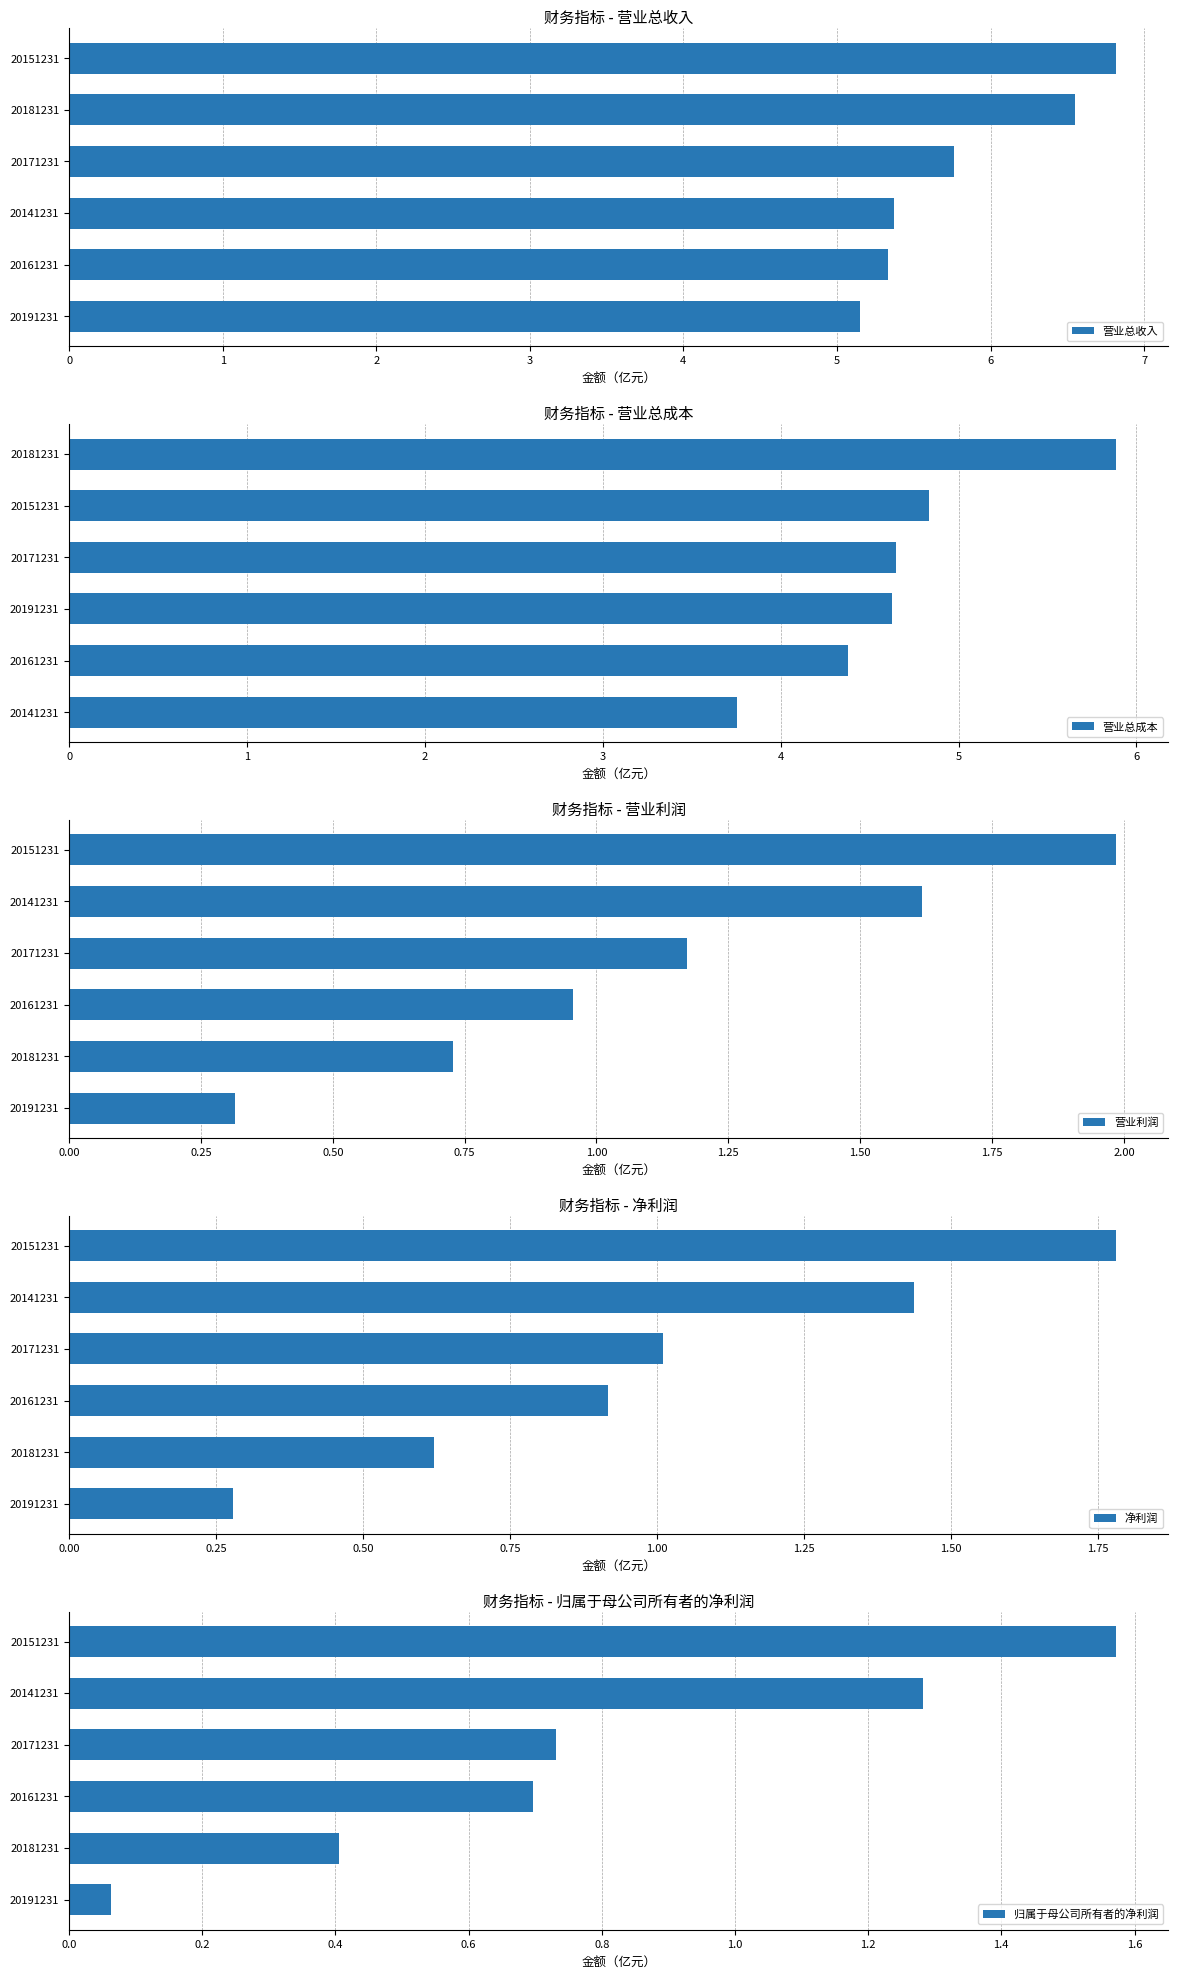

Reading right to left, what are all the values shown in this chart?

营业总收入: 6.8	6.5	5.8	5.4	5.3	5.2
营业总成本: 5.9	4.8	4.6	4.6	4.4	3.8
营业利润: 2.0	1.6	1.2	1.0	0.7	0.3
净利润: 1.8	1.4	1.0	0.9	0.6	0.3
归属于母公司所有者的净利润: 1.6	1.3	0.7	0.7	0.4	0.1